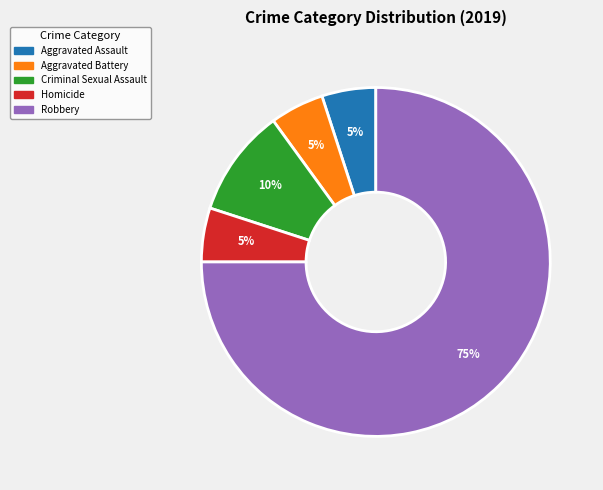

Is Criminal Sexual Assault the majority of the pie?

No